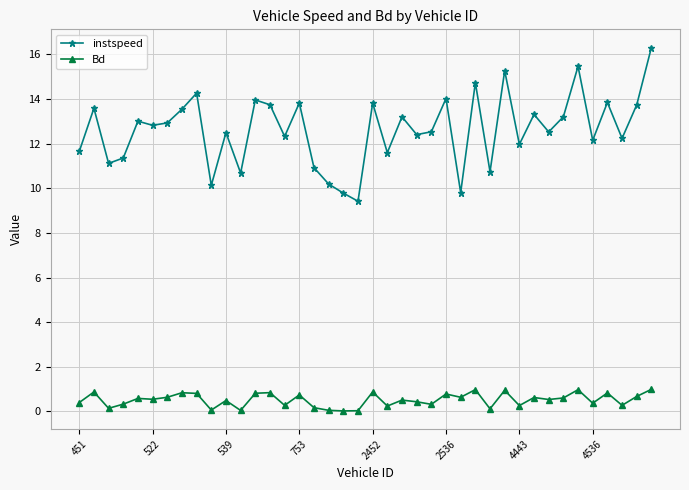

Which series has the largest total across all categories?

instspeed